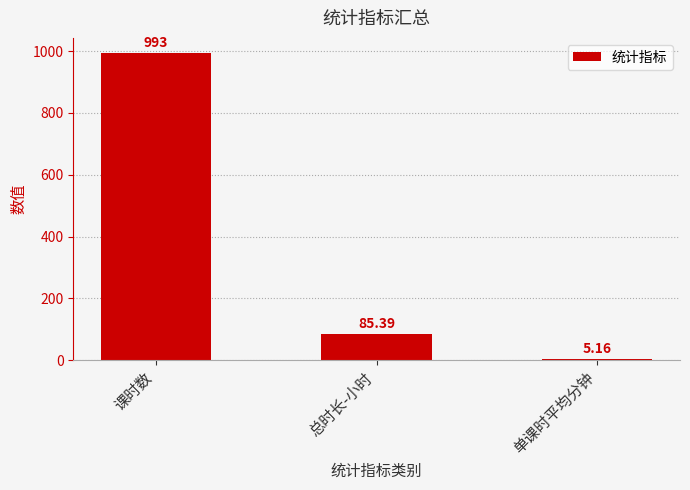

Are the bars horizontal?

No